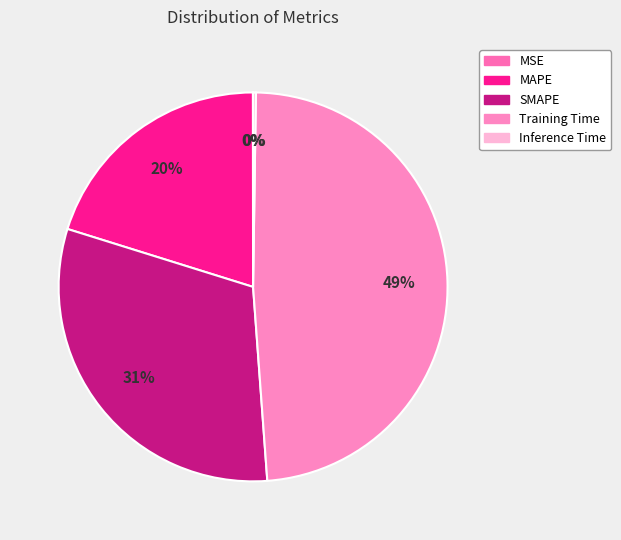

How many slices are in this pie chart?

5